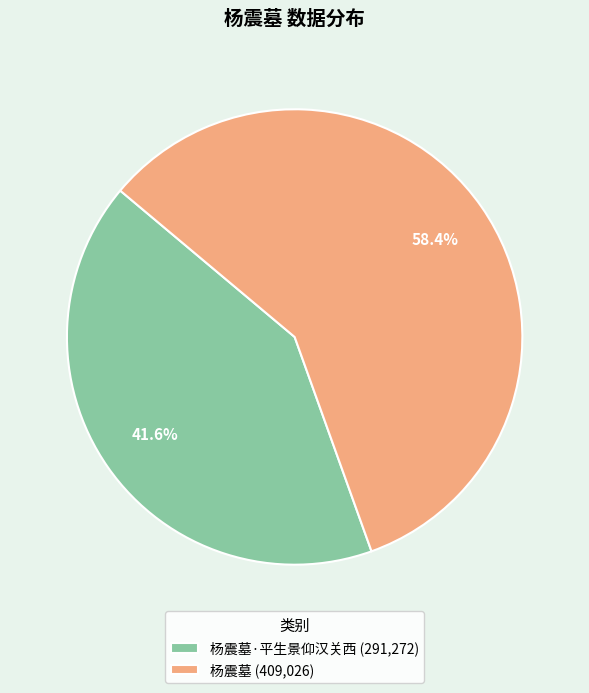

Approximately how many times larger is the value at 杨震墓·平生景仰汉关西 (291,272) compared to 杨震墓 (409,026)?

0.7